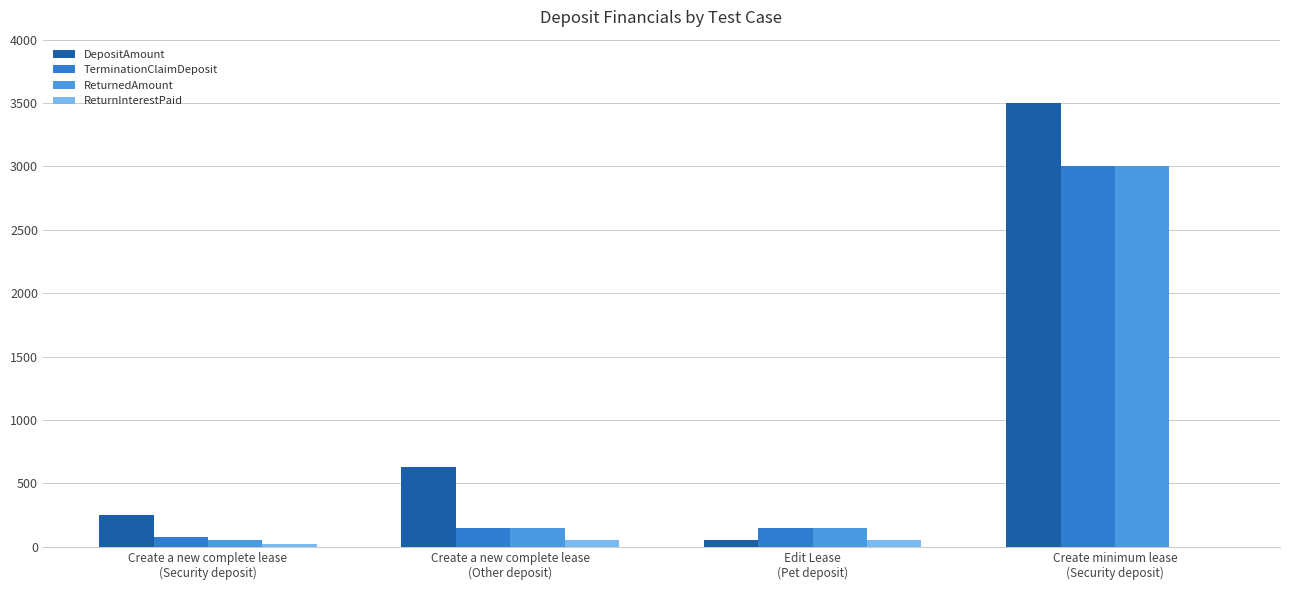

Which series has the widest spread of values?

DepositAmount